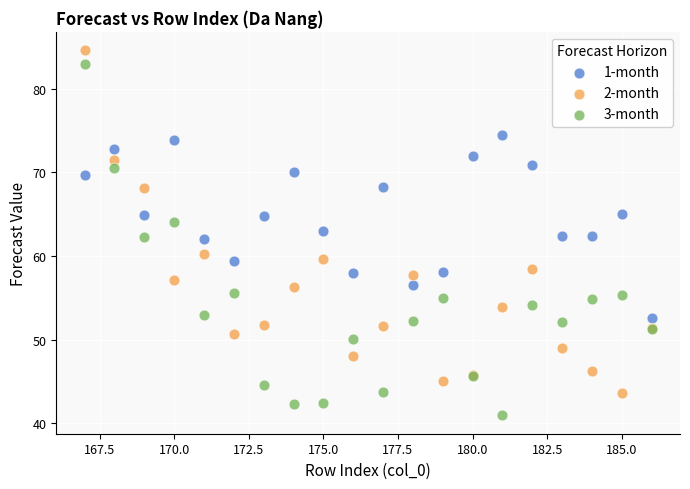

What is the X range (max minus min) for the scatter plot?

19.0